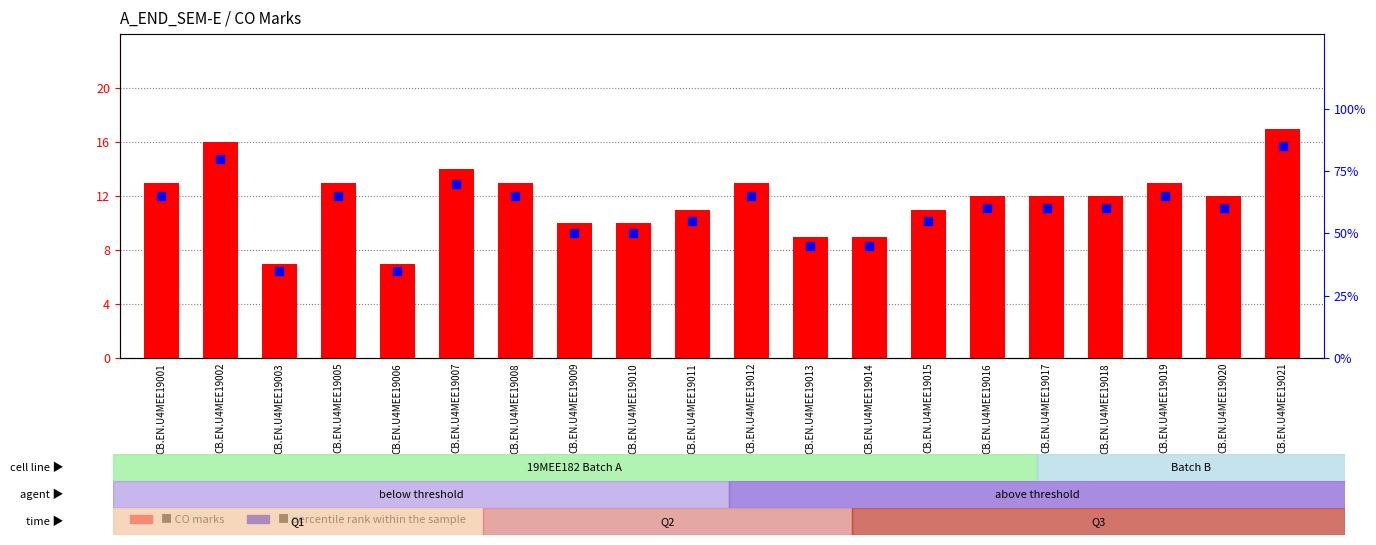

What is the total value across all series at CB.EN.U4MEE19013?

54.0